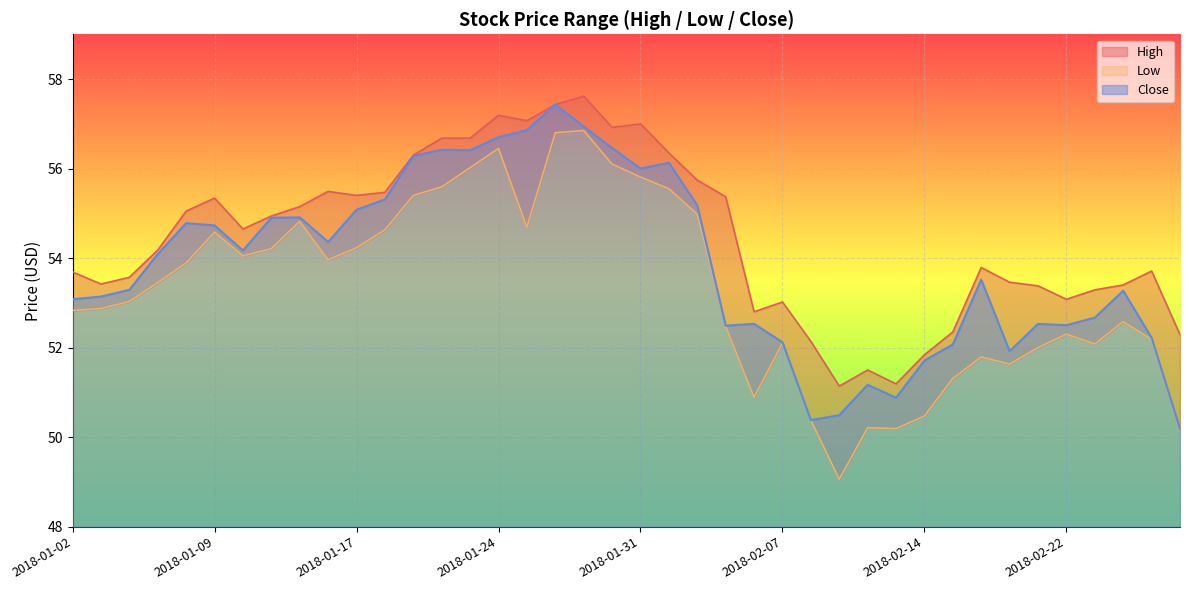

True or false: Close and Low cross at least once.

False